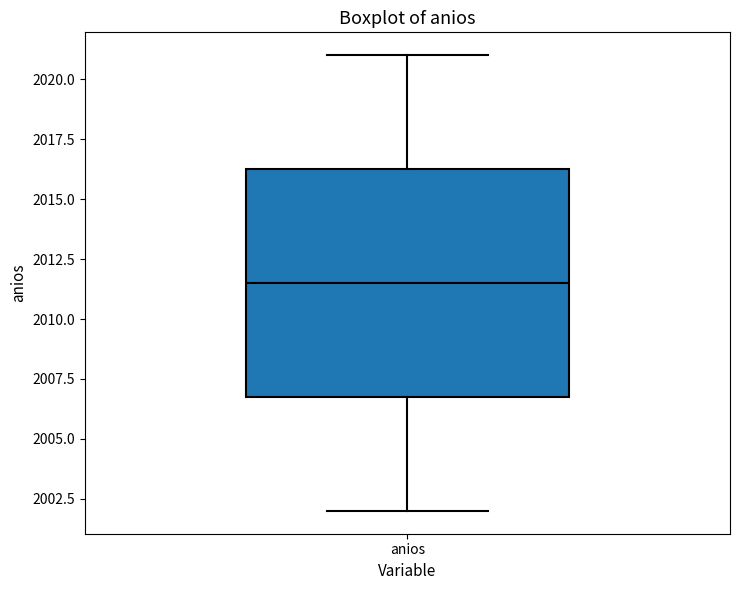

Transcribe this box plot: give where the median line is, the range the box spans, and where the two whiskers end, as read against the y-axis. The values are not printed on the chart, so give them approximately, as read against the axis.

median 2011.5, box 2007.0 to 2016.5, whiskers 2002.0 to 2021.0